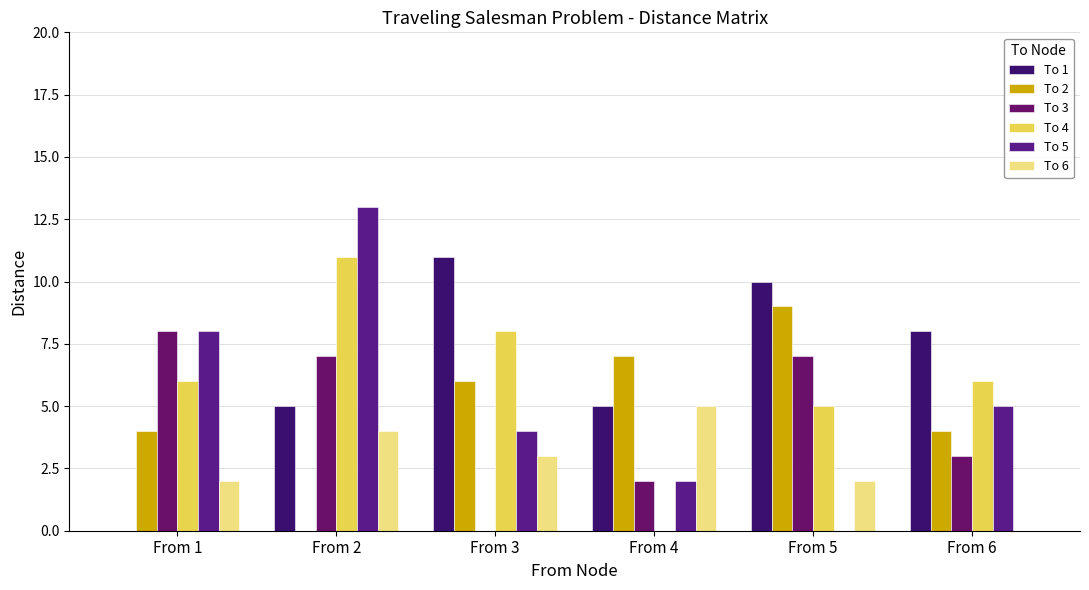

How many groups of bars are there?

6